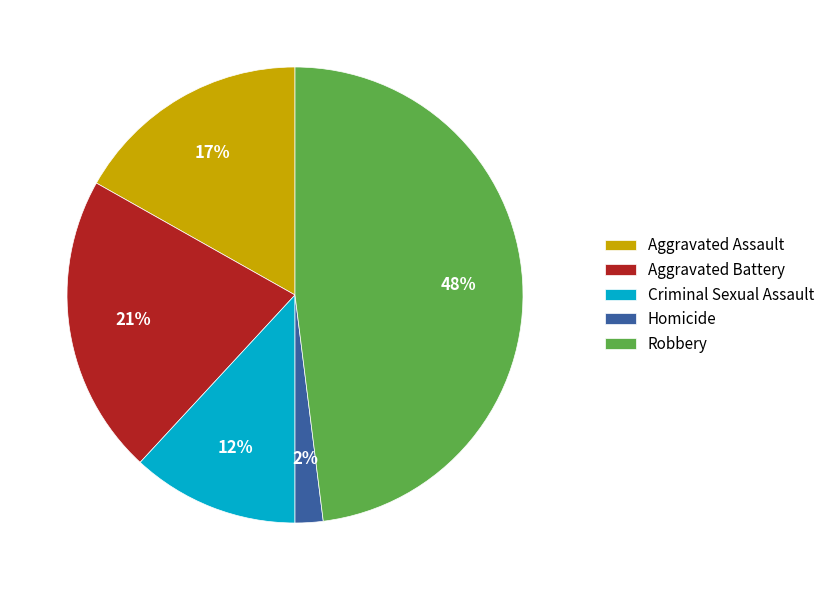

Rank the categories by value from lowest to highest.

Homicide, Criminal Sexual Assault, Aggravated Assault, Aggravated Battery, Robbery